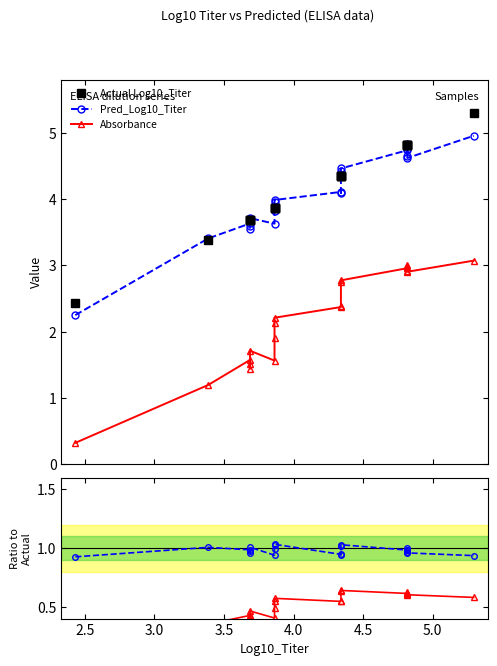

How many categories are shown in the chart?

20